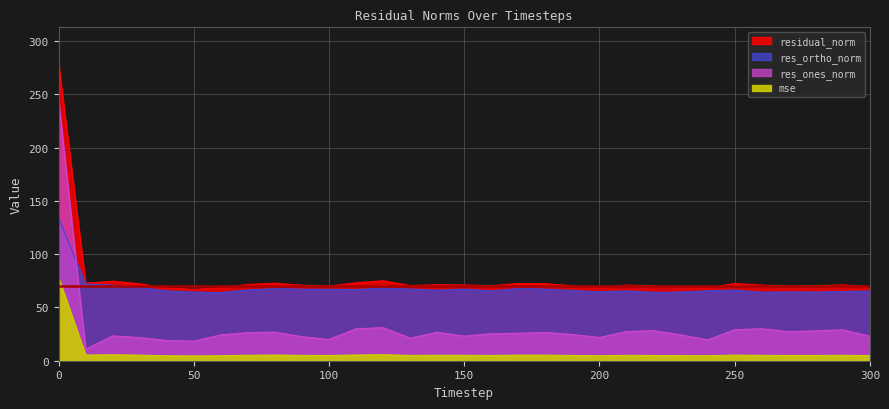

What are all the series names shown in the legend?

mse, res_ones_norm, res_ortho_norm, residual_norm